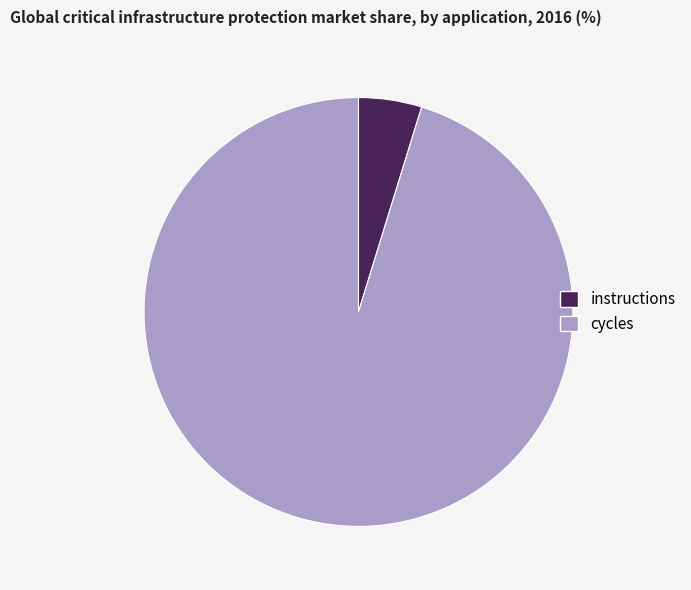

Approximately how many times larger is the value at cycles compared to instructions?

20.0